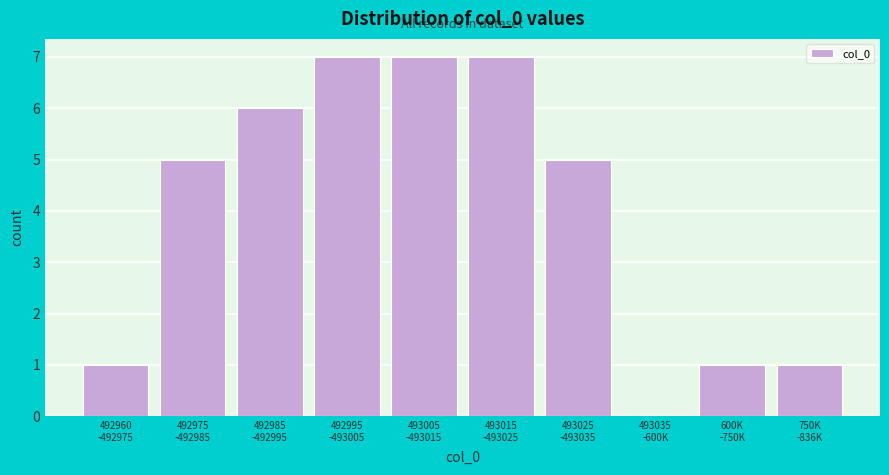

What is the maximum value shown in the chart?

7